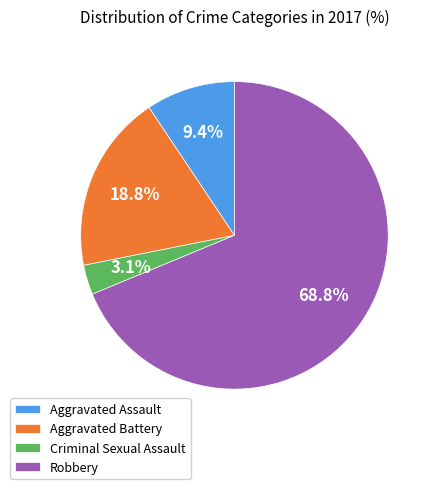

To the nearest percent, what portion does Aggravated Battery represent?

19%